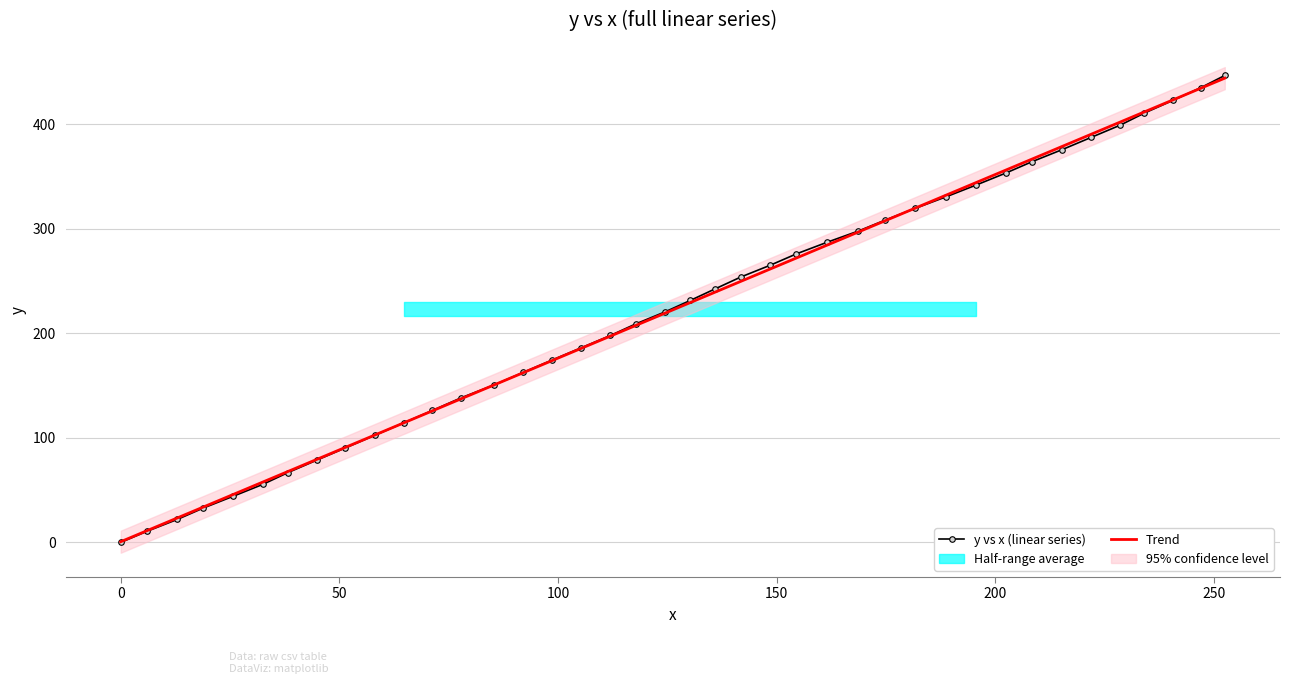

True or false: y vs x (linear series) has more than 2 points higher than both neighbors.

False